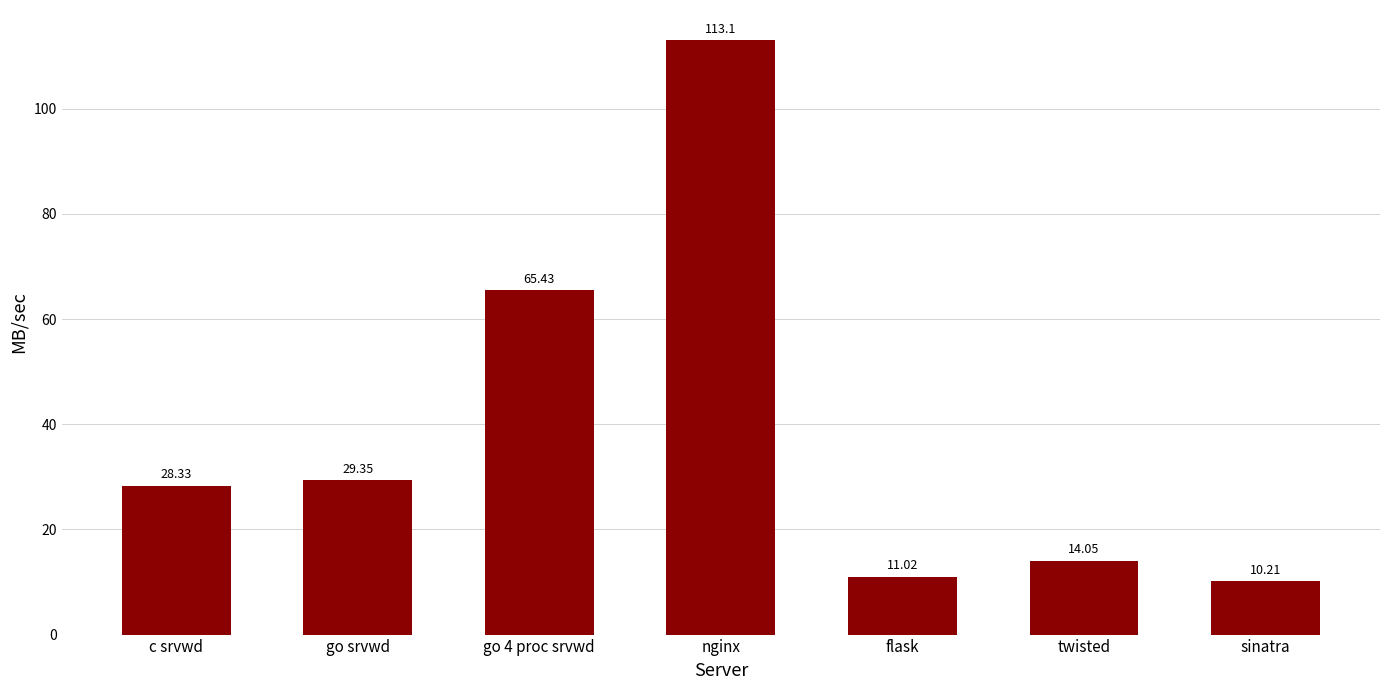

Does the chart contain stacked bars?

No